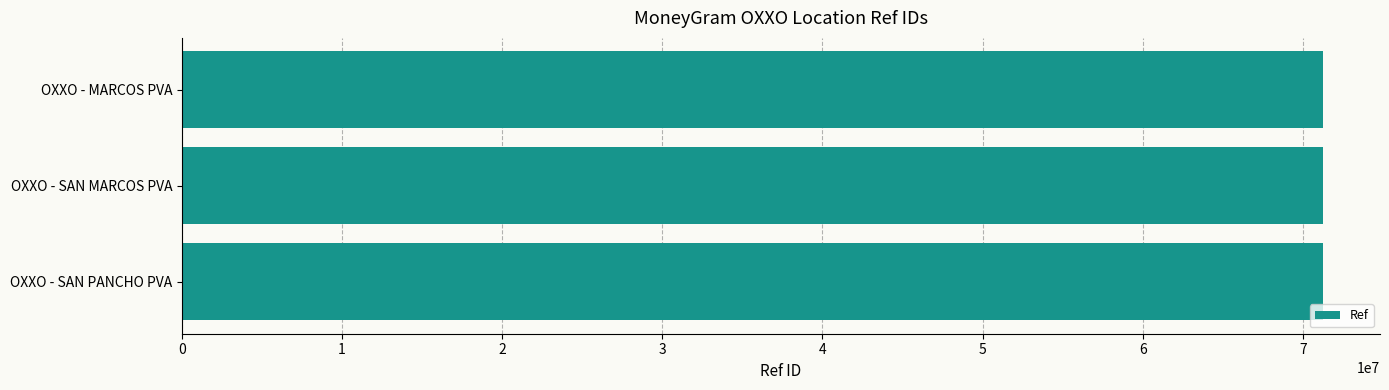

What is the sum of all values?

213785798